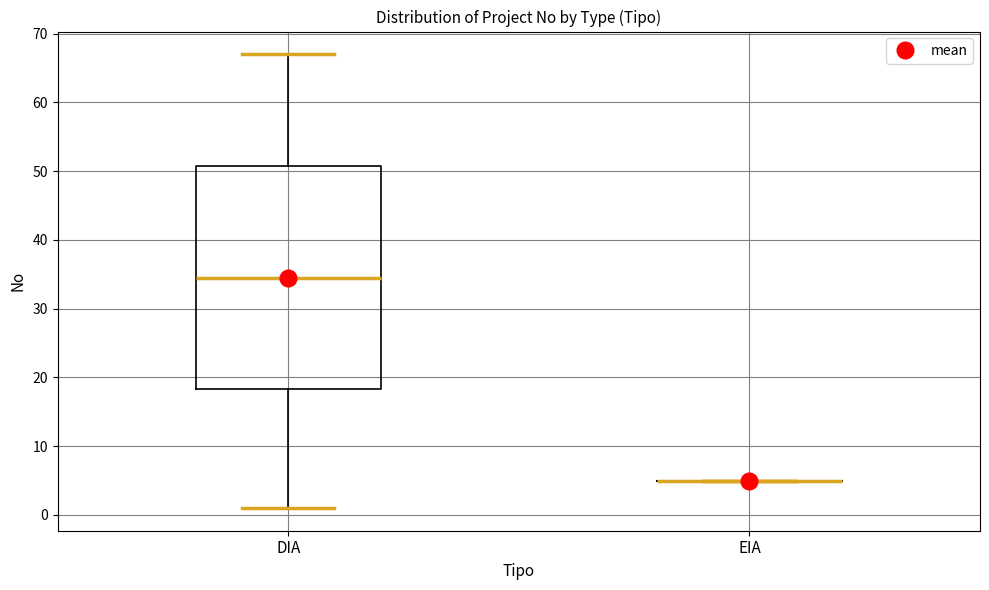

Reading left to right, transcribe this box plot: for each box, give where its median line is, the range the box spans, and where its two whiskers end, as read against the y-axis. The values are not printed on the chart, so give them approximately, as read against the axis.

DIA: median 35, box 18 to 51, whiskers 1 to 67
EIA: box collapsed to a line at 5, whiskers 5 to 5